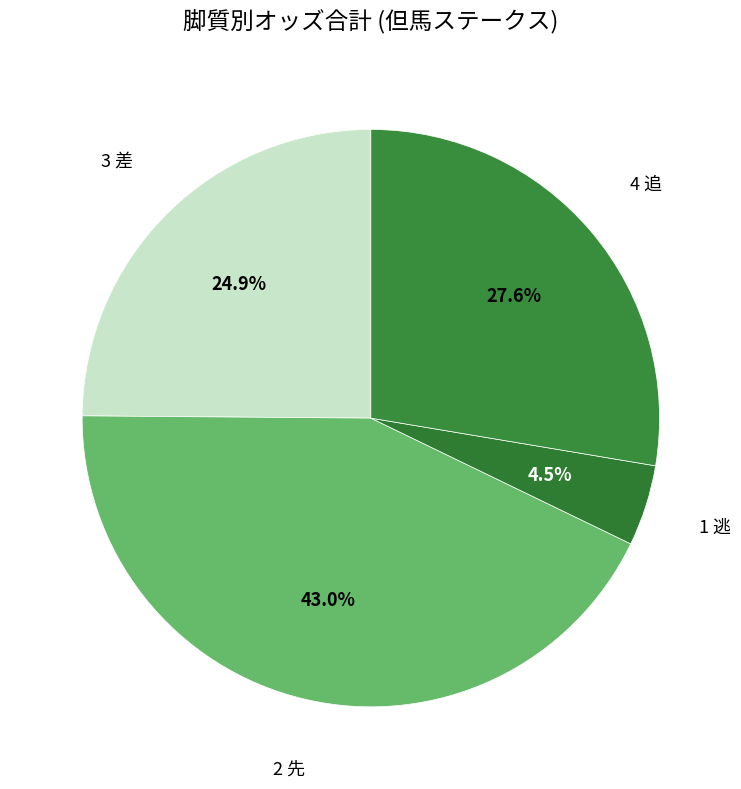

What portion of the pie excludes 2 先?

57.0%